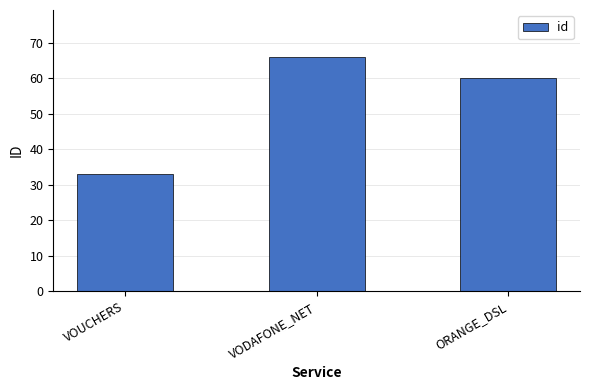

What is the label of the 2nd bar from the left?

VODAFONE_NET